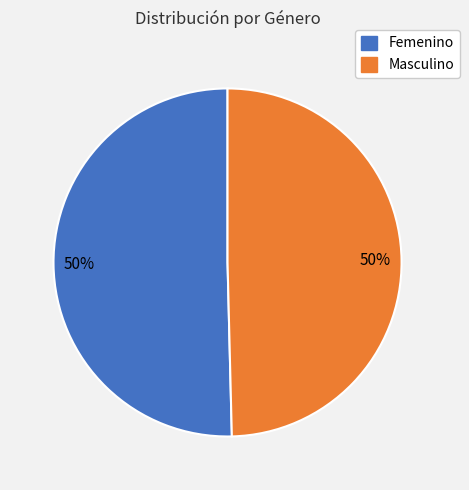

Is the sum of Masculino and Femenino greater than half?

Yes